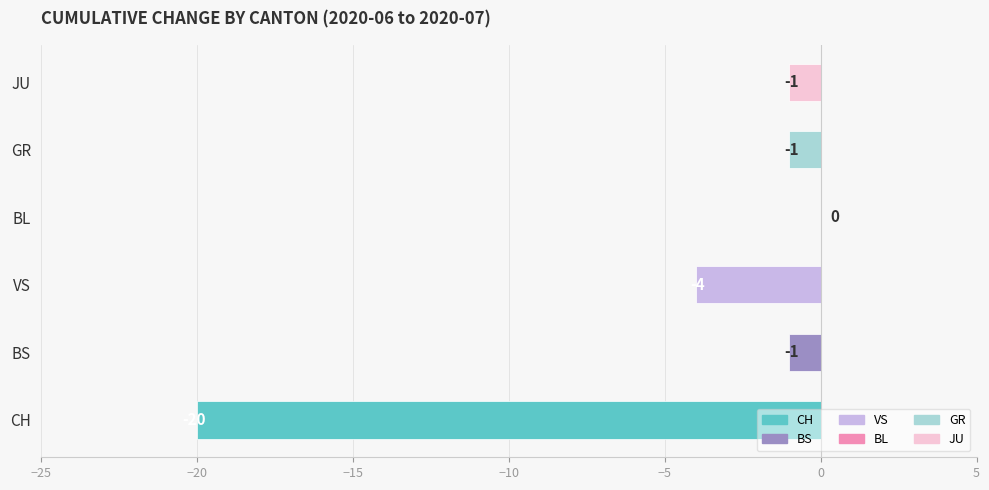

Reading top to bottom, transcribe all the data shown in this chart.

JU=-1	GR=-1	BL=0	VS=-4	BS=-1	CH=-20